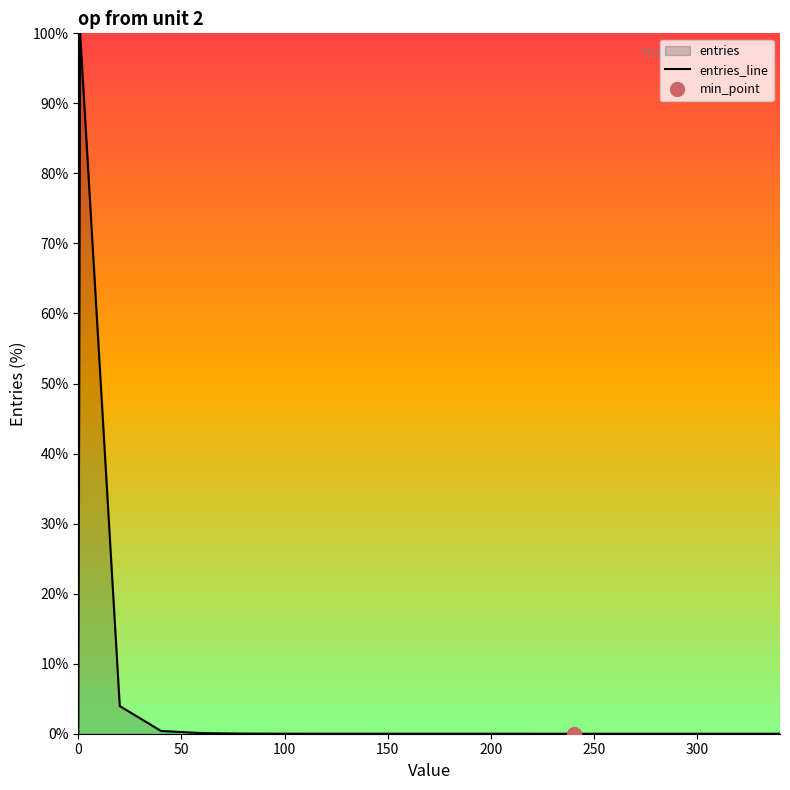

What is the sum of all values?

104.5